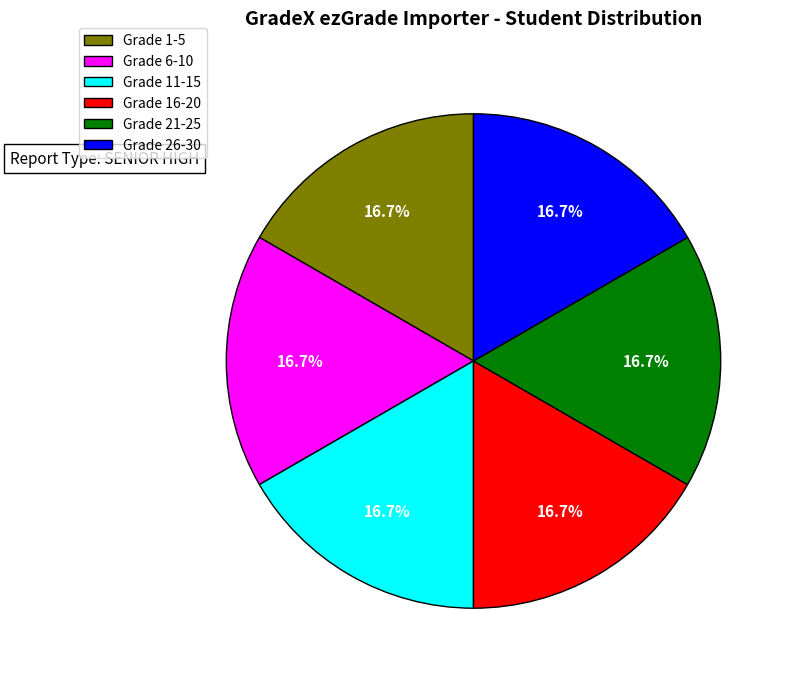

How many segments does this pie chart have?

6